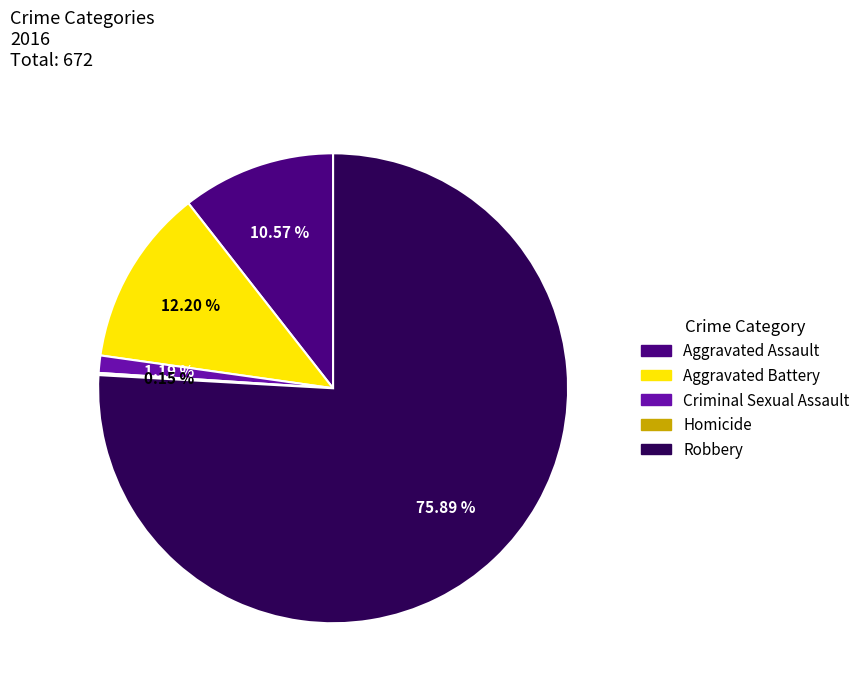

To the nearest percent, what is the difference between the largest and smallest slice percentages?

76%